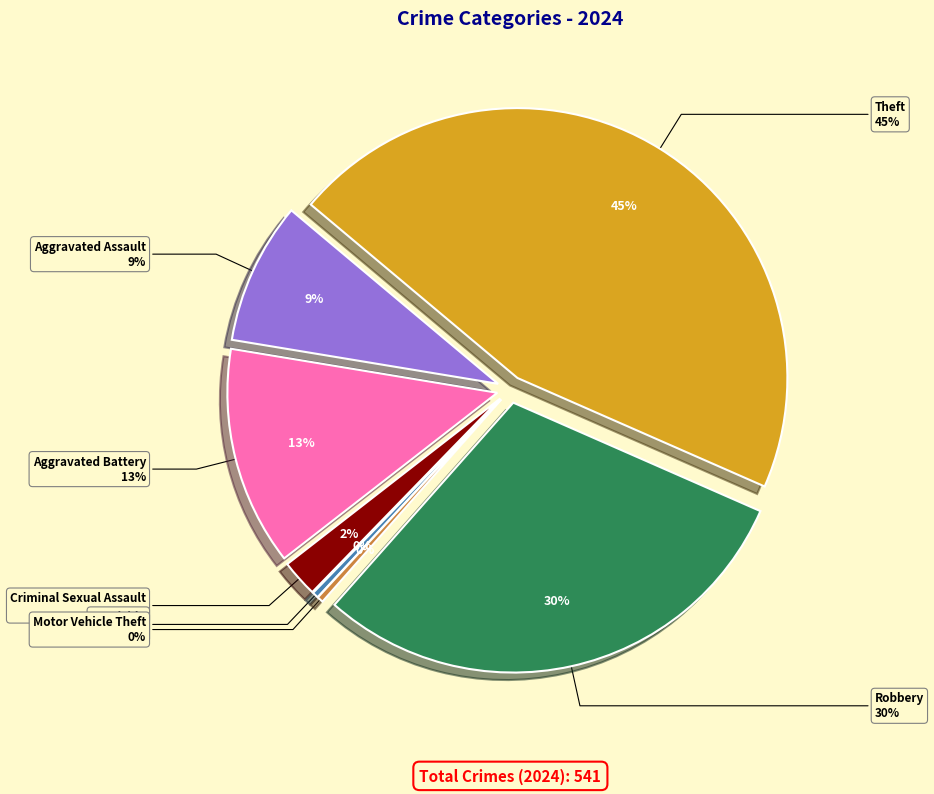

Is there a majority slice in this chart?

No